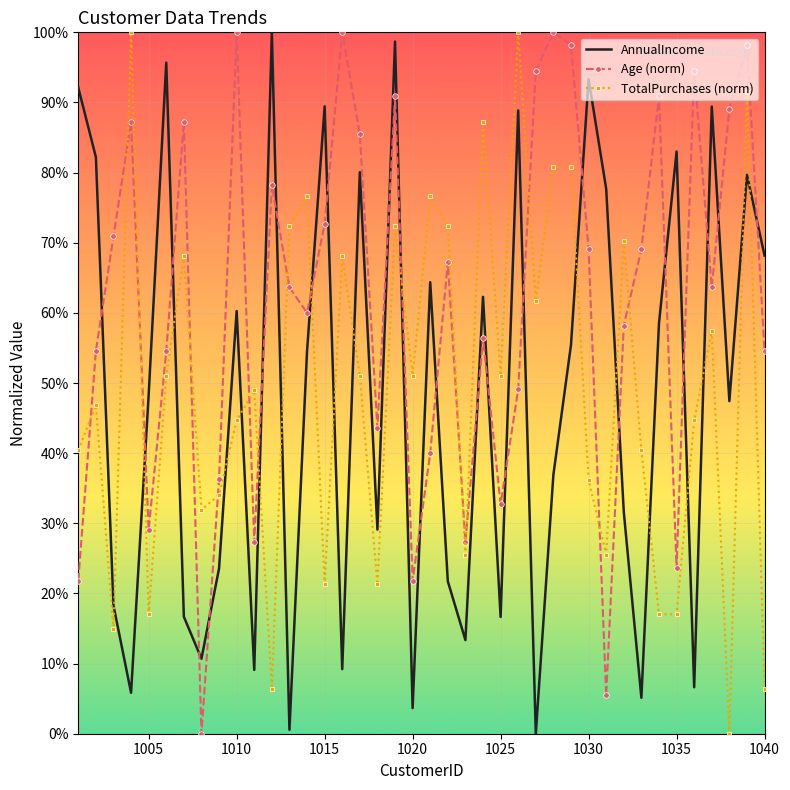

What is the sum of all Age (norm) values?

24.7